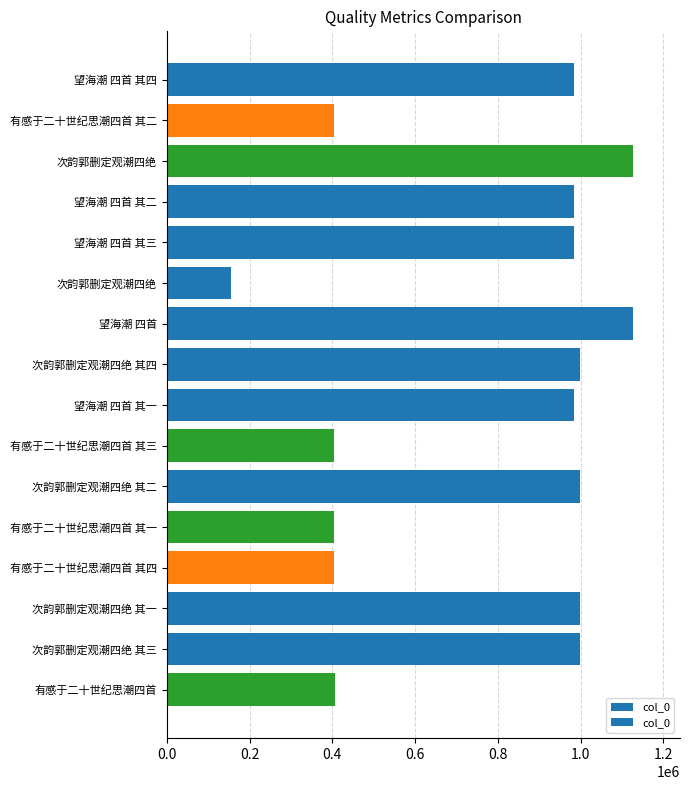

Are the bars horizontal?

Yes